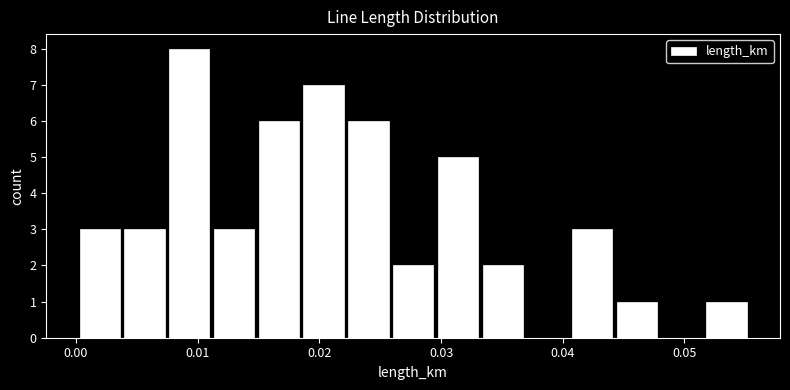

Read against the x-axis, roughly where is the centre of the tallest bar?

0.009